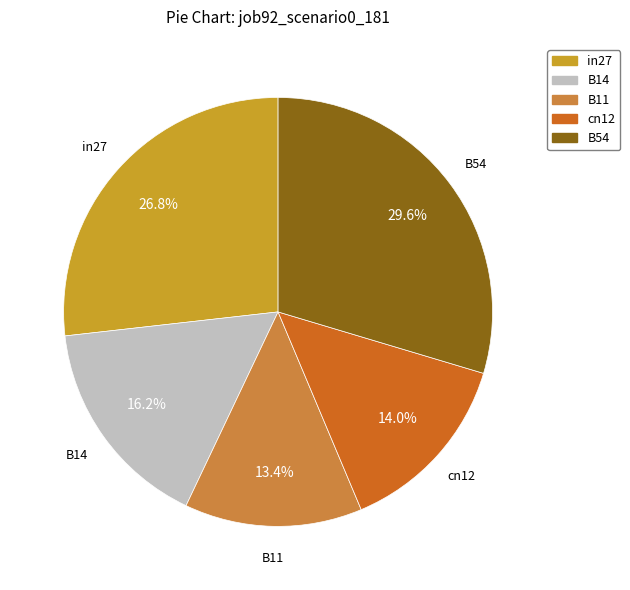

What is the total percentage of B14 and cn12?

30.2%